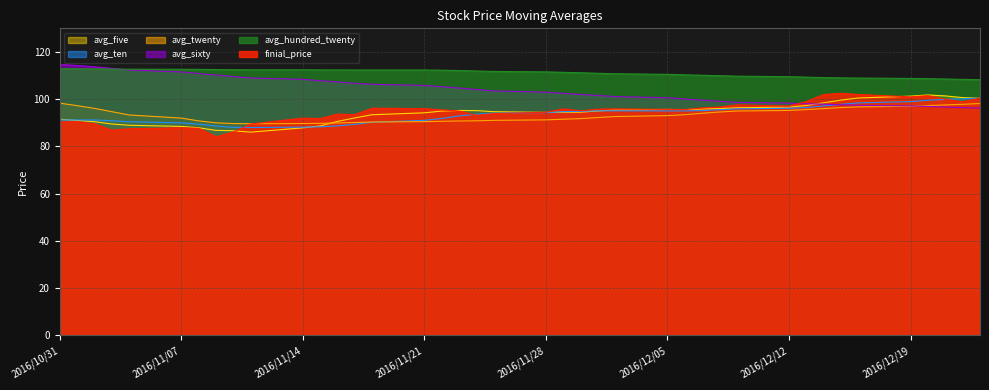

The value of avg_twenty at 2016/11/22 is 152.0. True or false?

False